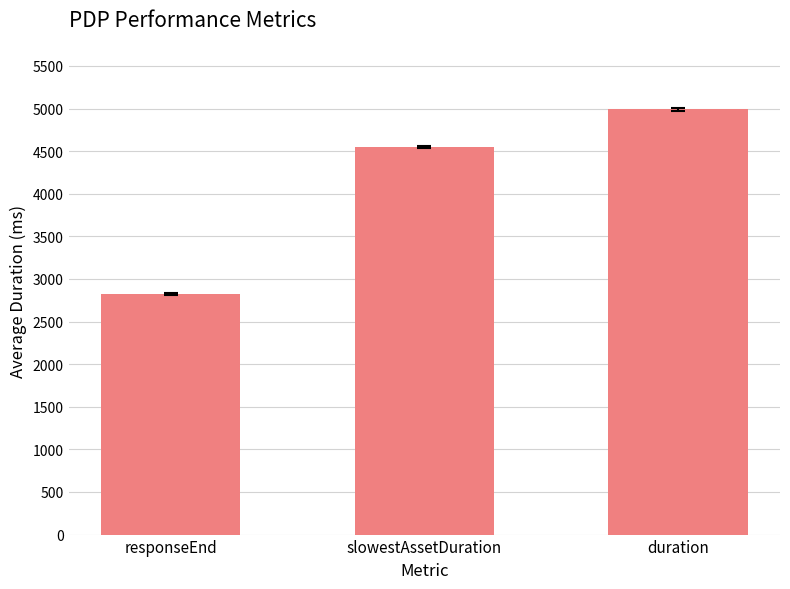

Does the chart contain any negative values?

No